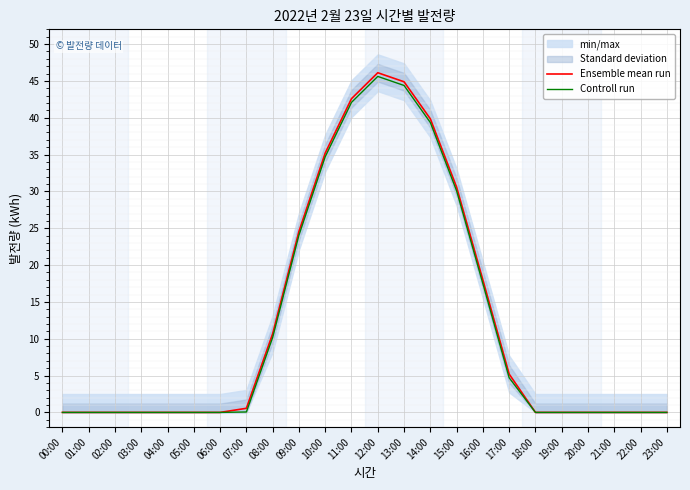

Reading right to left, extract all data points from this chart.

Ensemble mean run: 23:00=0.0	22:00=0.0	21:00=0.0	20:00=0.0	19:00=0.0	18:00=0.0	17:00=5.2	16:00=18.0	15:00=30.6	14:00=39.8	13:00=44.9	12:00=46.1	11:00=42.6	10:00=35.2	09:00=24.6	08:00=10.7	07:00=0.6	06:00=0.0	05:00=0.0	04:00=0.0	03:00=0.0	02:00=0.0	01:00=0.0	00:00=0.0
Controll run: 23:00=0.0	22:00=0.0	21:00=0.0	20:00=0.0	19:00=0.0	18:00=0.0	17:00=4.7	16:00=17.5	15:00=30.1	14:00=39.3	13:00=44.4	12:00=45.6	11:00=42.1	10:00=34.7	09:00=24.1	08:00=10.2	07:00=0.1	06:00=0.0	05:00=0.0	04:00=0.0	03:00=0.0	02:00=0.0	01:00=0.0	00:00=0.0